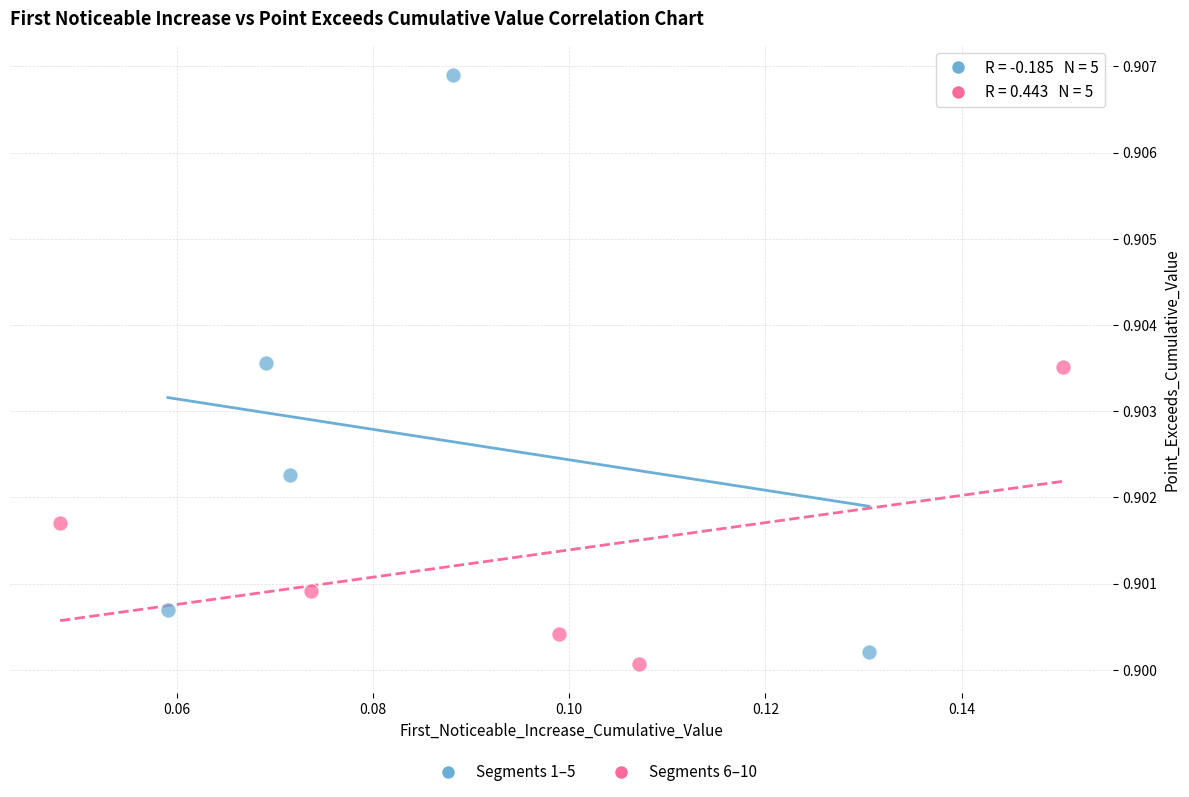

Which series reaches the maximum Y coordinate?

Segments 1–5